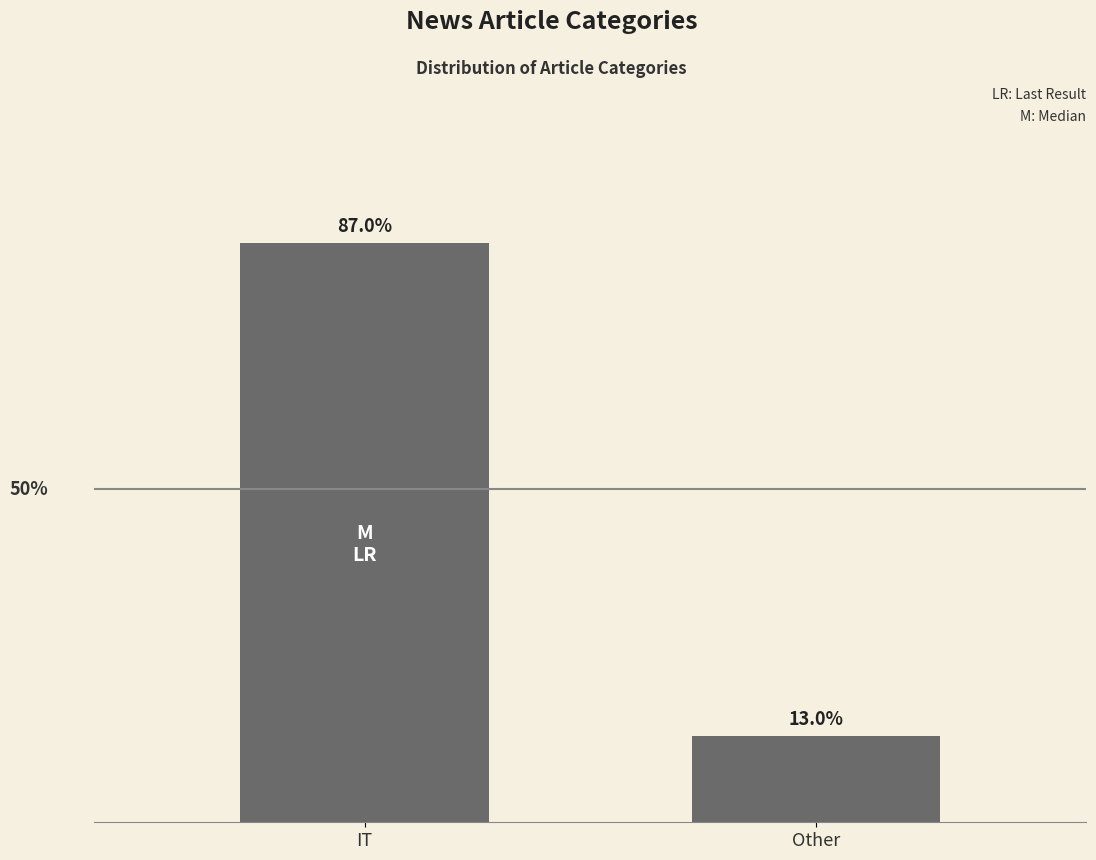

Which category has the highest value across all series?

IT